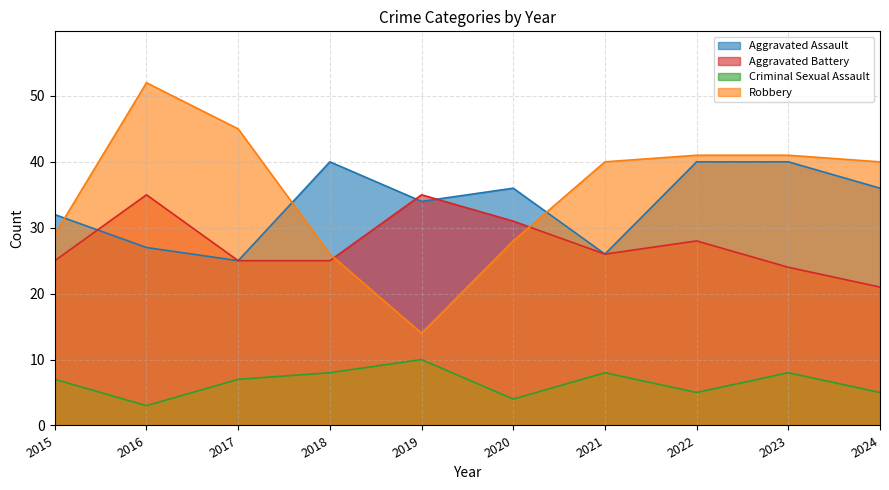

What is the total value across all series at 2016?

117